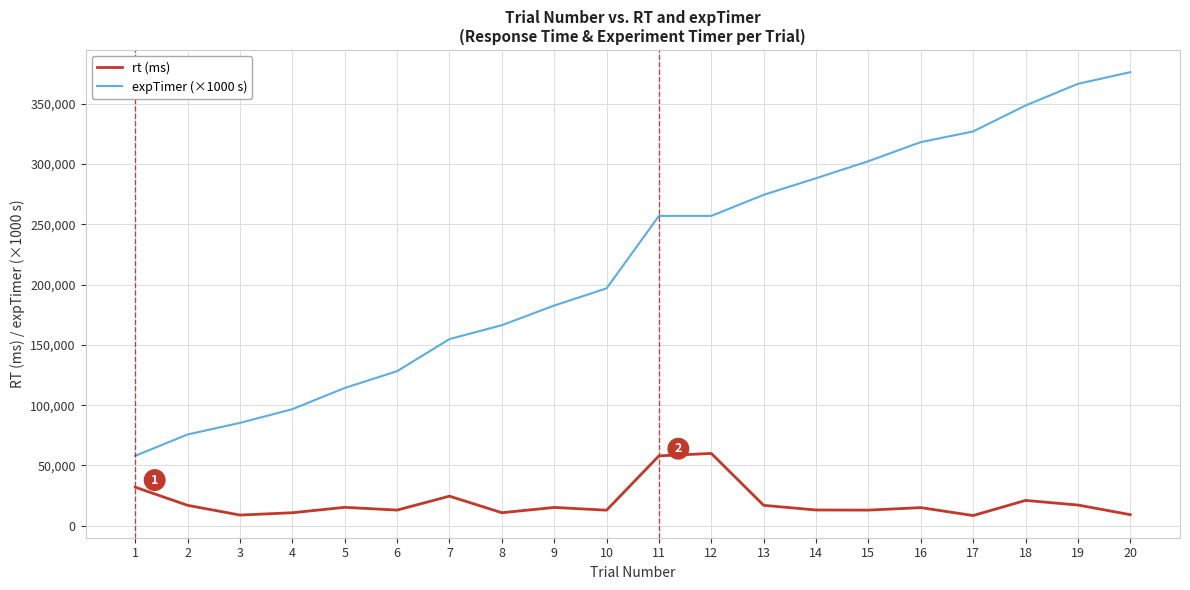

Which series has the largest range (max minus min)?

expTimer (×1000 s)